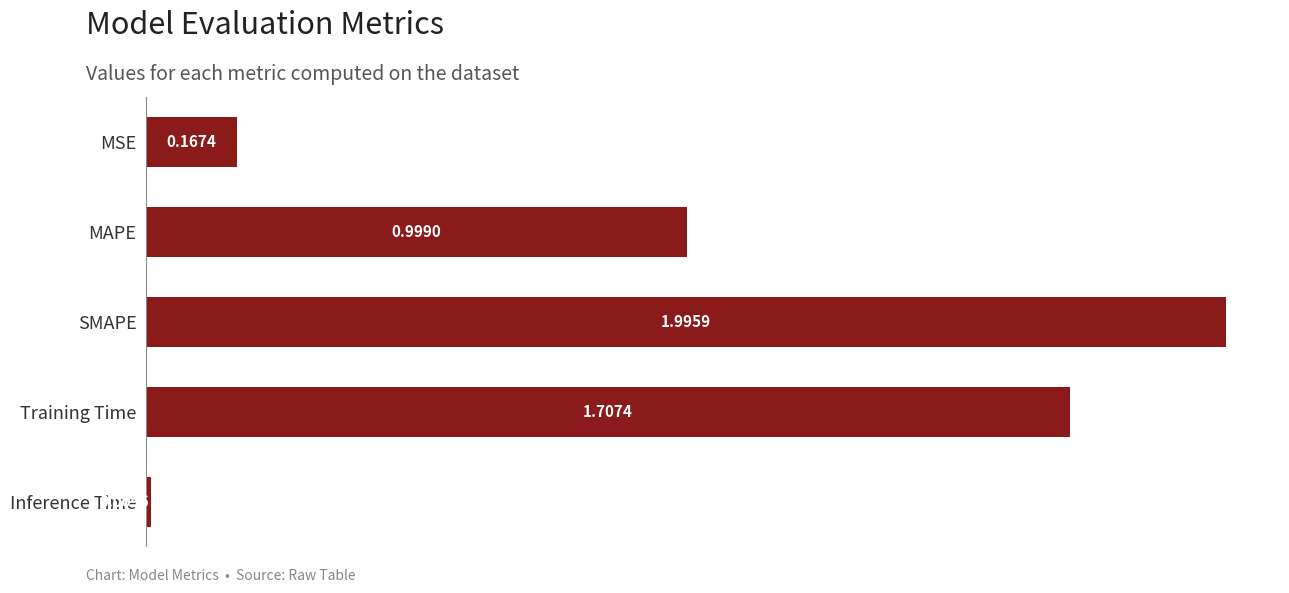

What is the label of the 1st bar from the top?

MSE